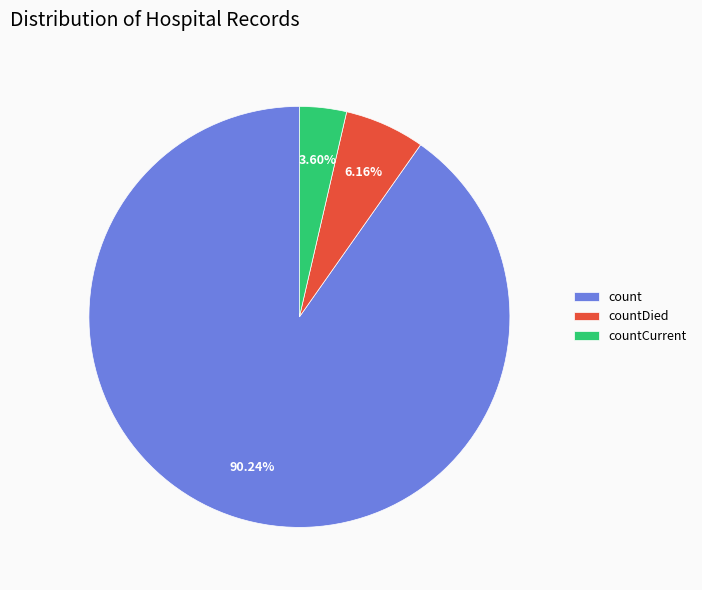

What is the total percentage of countCurrent and count?

93.8%